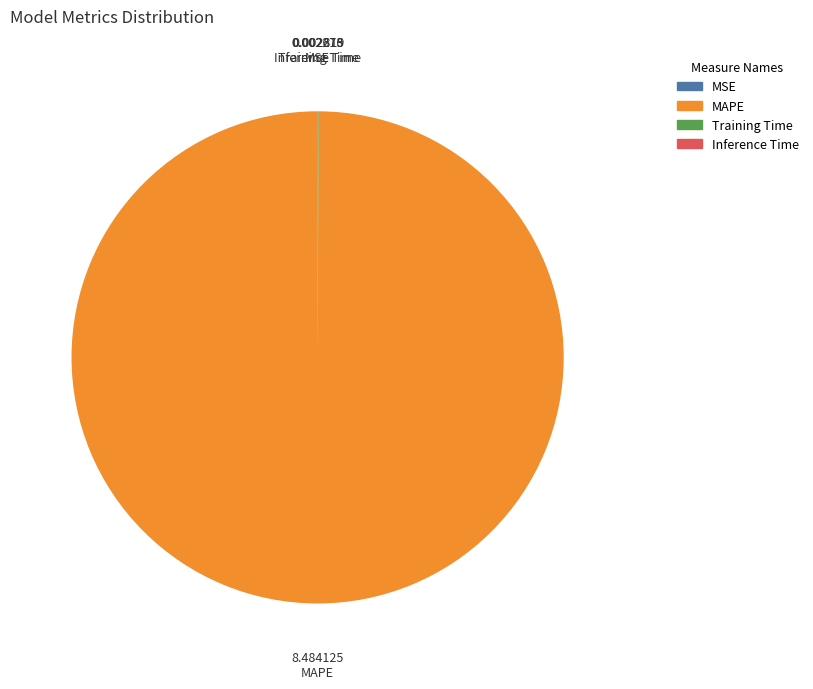

Which category has the biggest portion of the pie?

MAPE